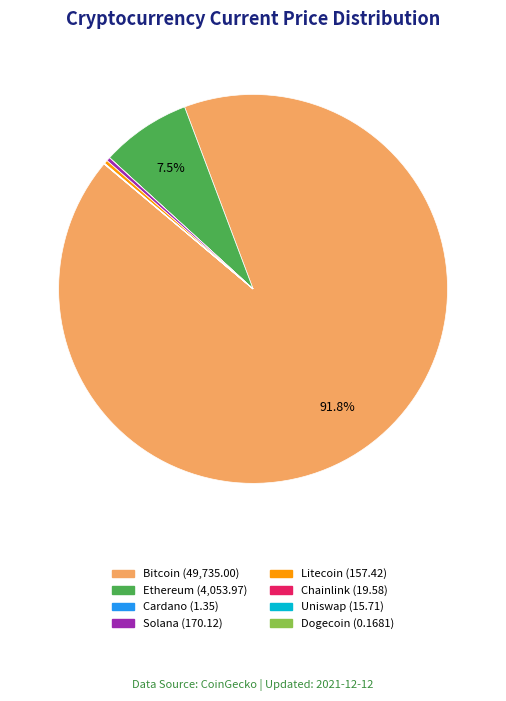

Is there any slice that represents more than half of the pie?

Yes